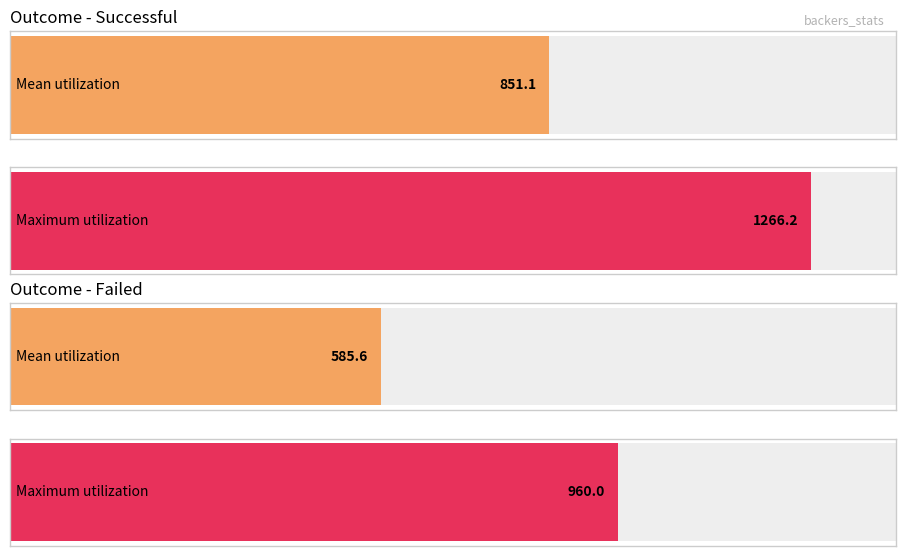

The Median series shows 189.4 at failed. True or false?

False